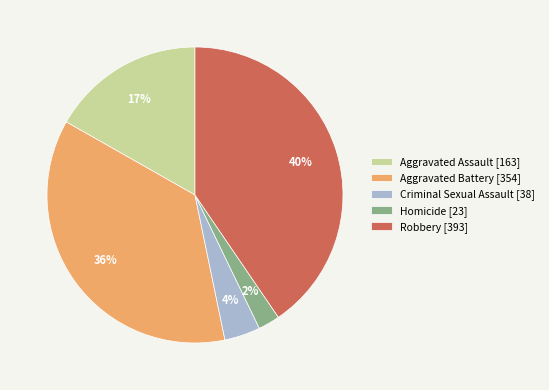

Rank the categories by value from lowest to highest.

Homicide, Criminal Sexual Assault, Aggravated Assault, Aggravated Battery, Robbery